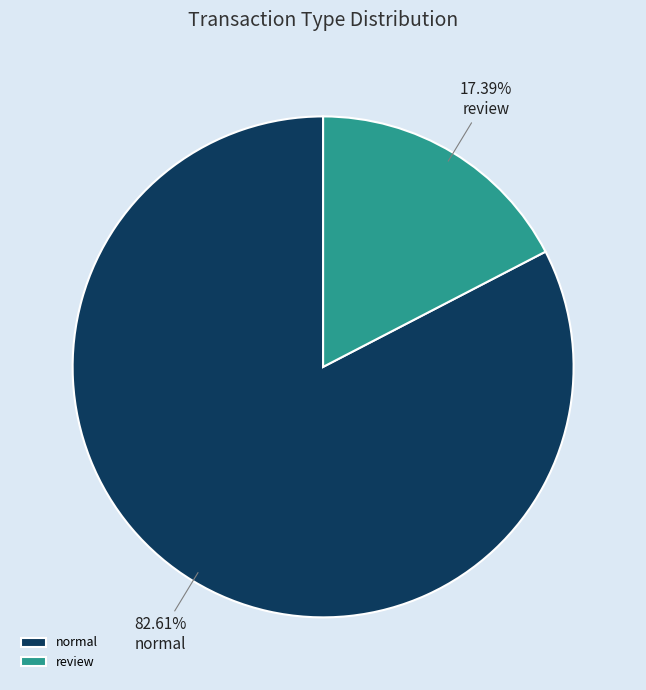

Does review account for over 50% of the chart?

No